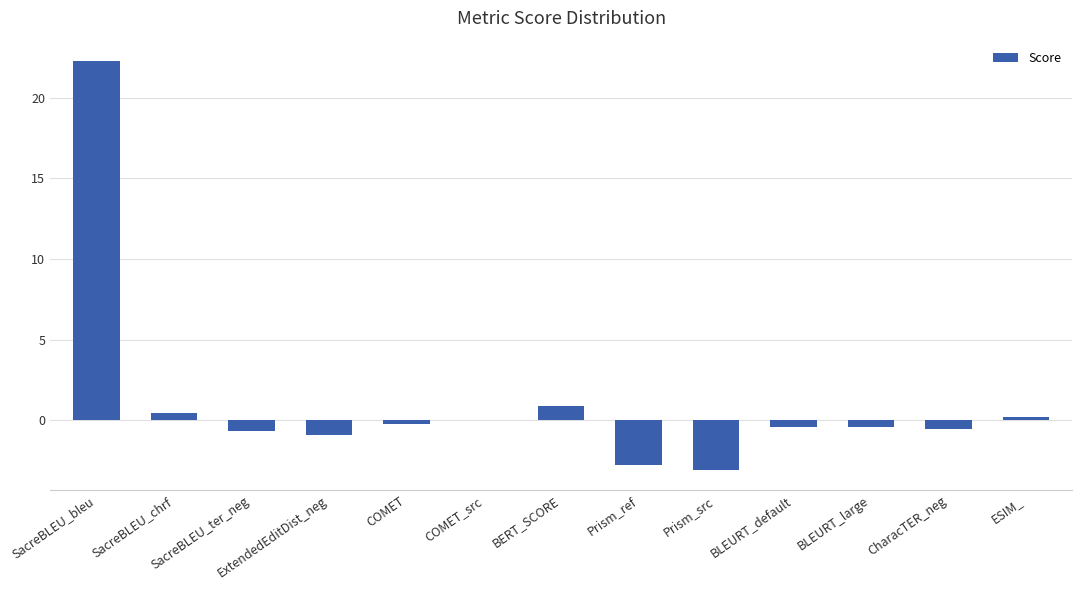

At which category does the chart reach its peak across all series?

SacreBLEU_bleu